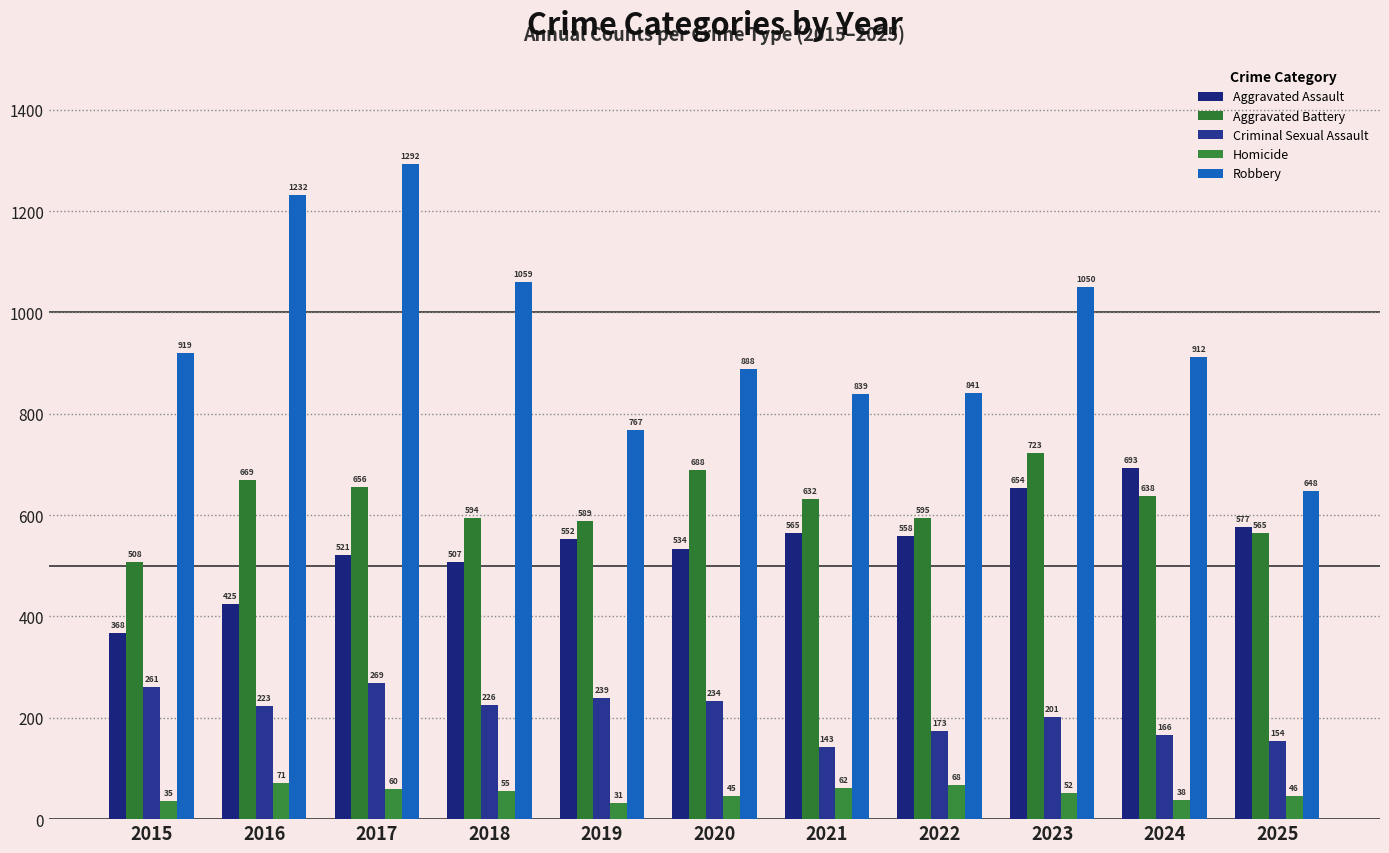

Between 2015 and 2017, which series saw the biggest shift?

Robbery